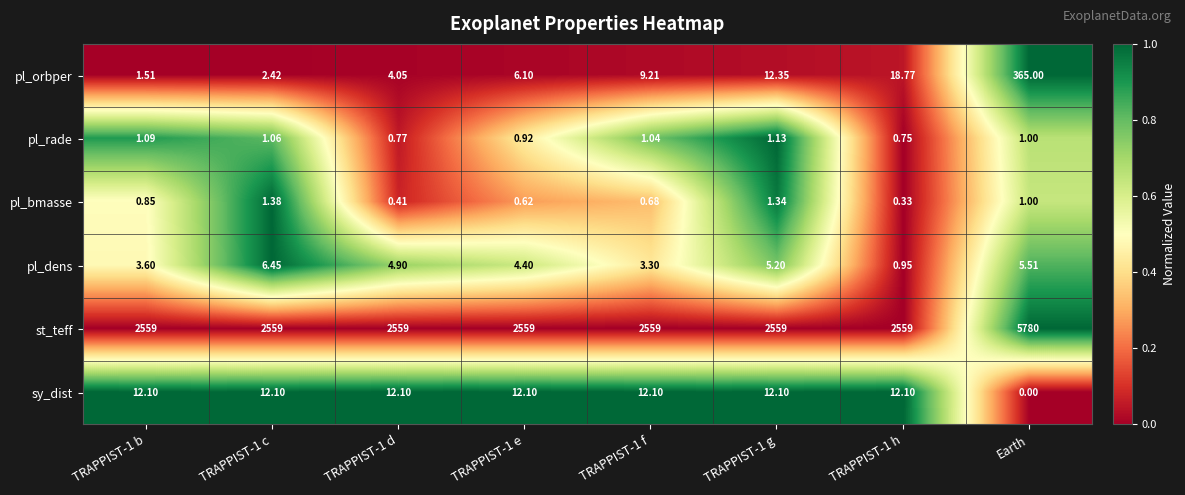

Which category has the highest value across all series?

Earth